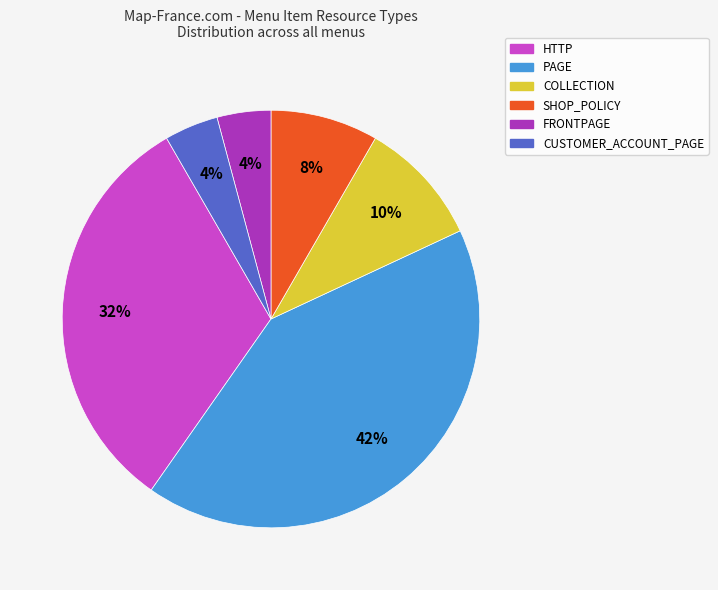

What is the largest slice in the pie chart?

PAGE